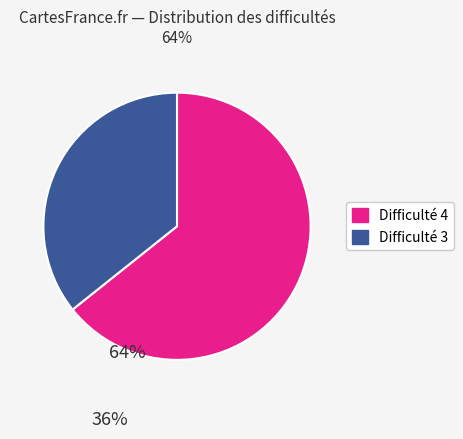

Does any single category account for the majority?

Yes